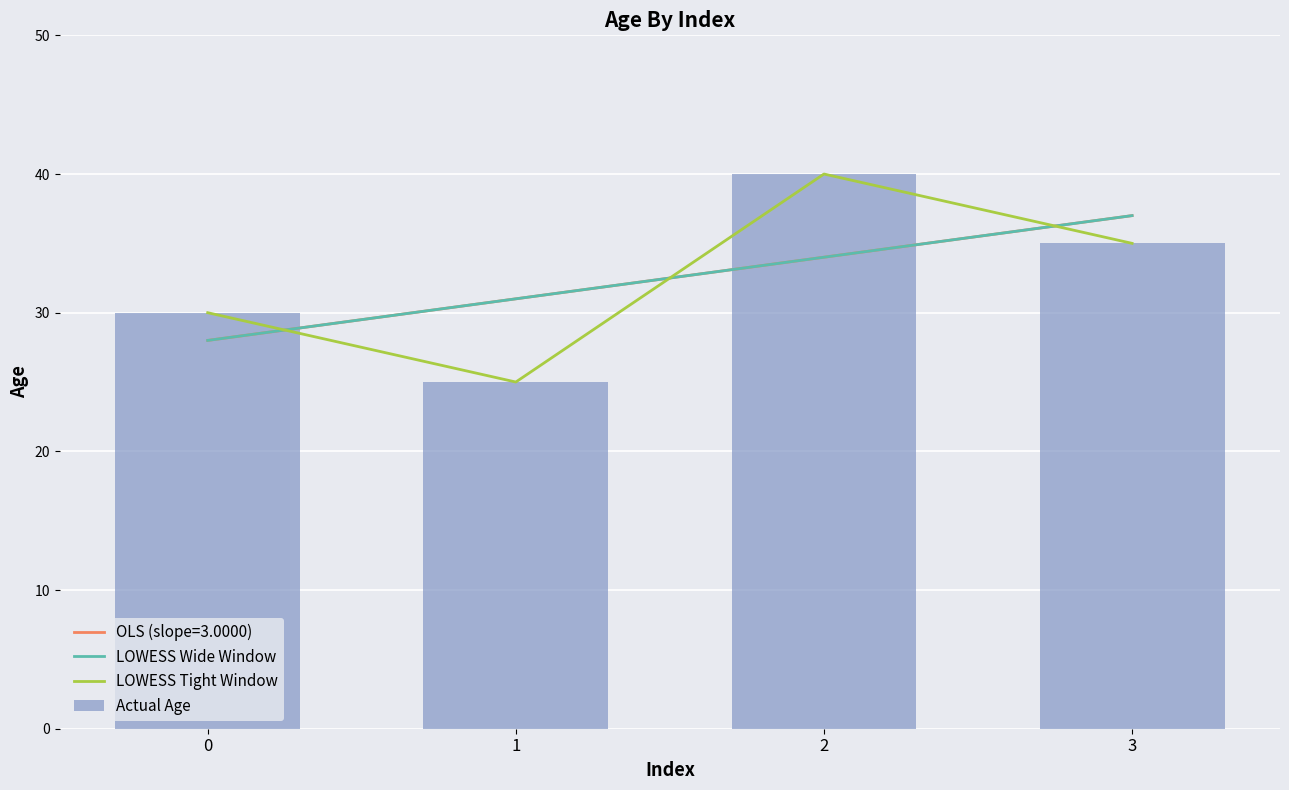

Count the number of categories in the chart.

4